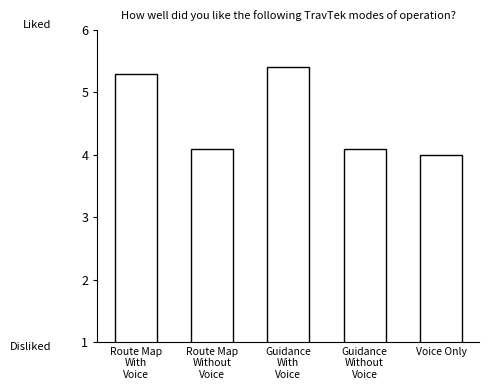

What is the label of the 5th bar from the left?

Voice Only